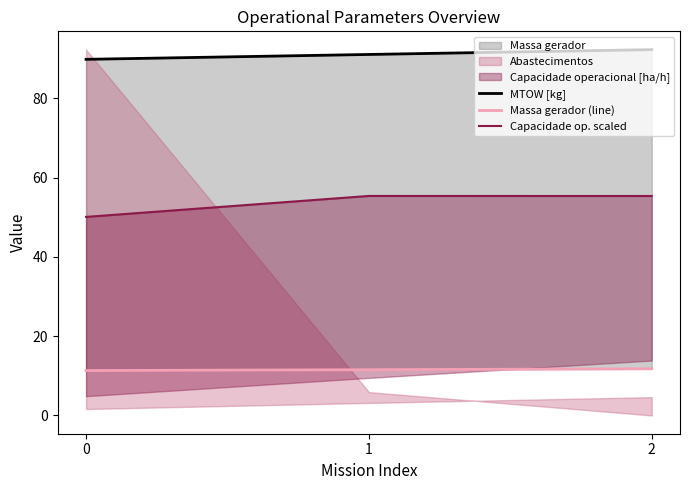

What is the difference between the highest and lowest values at 0?

78.6